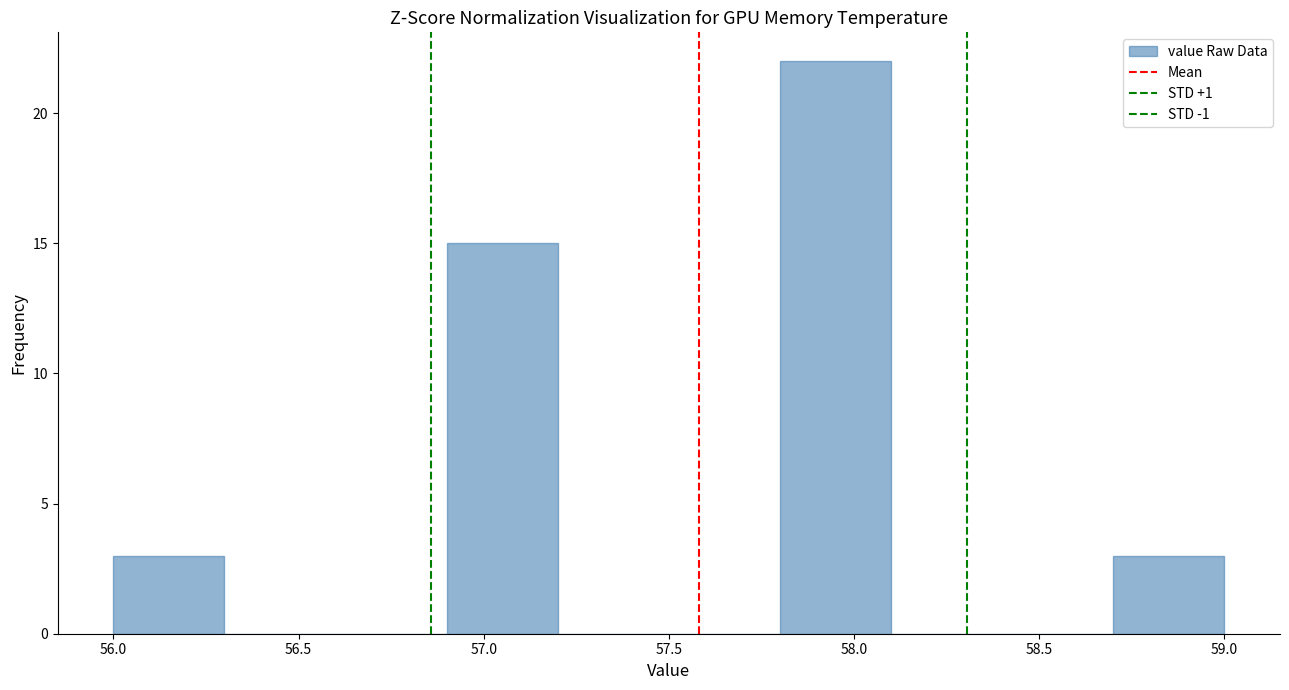

Reading left to right, transcribe this chart: for each bar, give the range it covers on the x-axis and its height. The values are not printed on the chart, so give them approximately, as read against the axis.

56.0 to 56.3: 3
56.3 to 56.6: 0
56.6 to 56.9: 0
56.9 to 57.2: 15
57.2 to 57.5: 0
57.5 to 57.8: 0
57.8 to 58.1: 22
58.1 to 58.4: 0
58.4 to 58.7: 0
58.7 to 59.0: 3